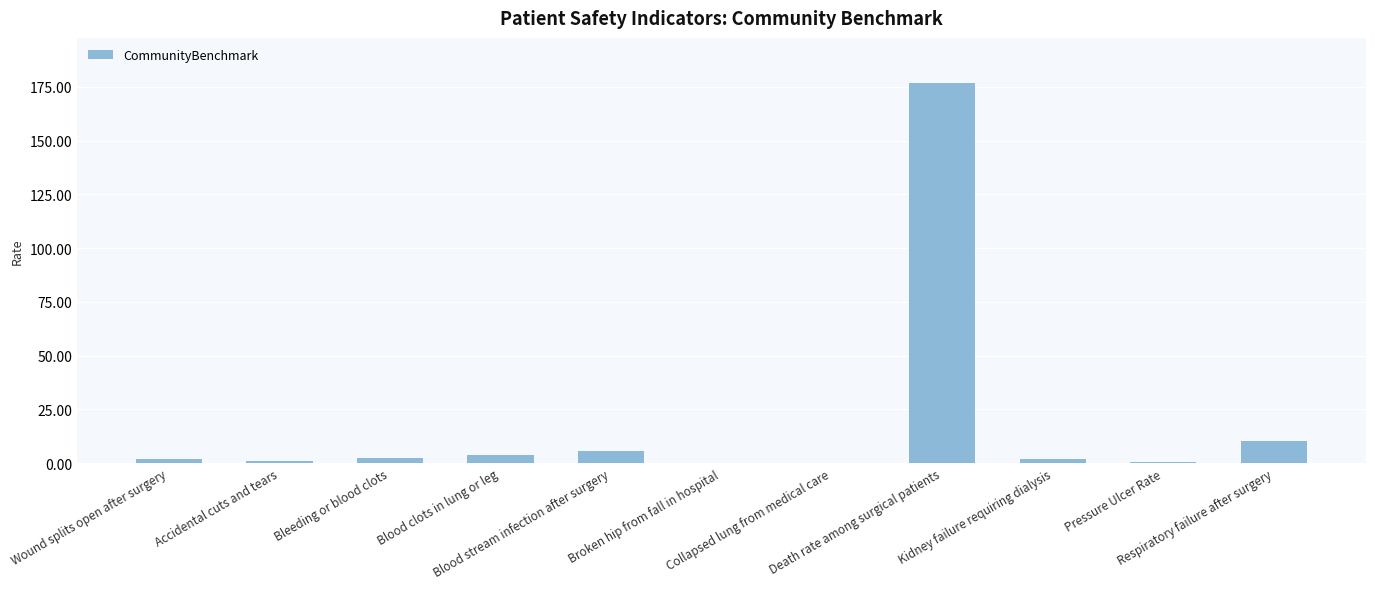

At which label does the data first exceed 1?

Wound splits open after surgery